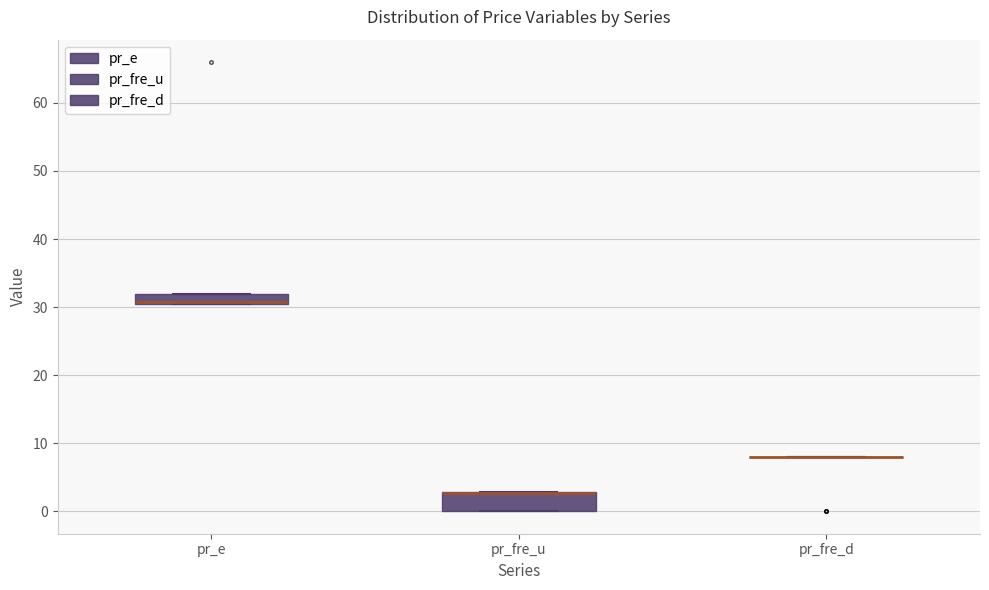

Which box is the tallest, from its lower edge to its upper edge?

pr_fre_u